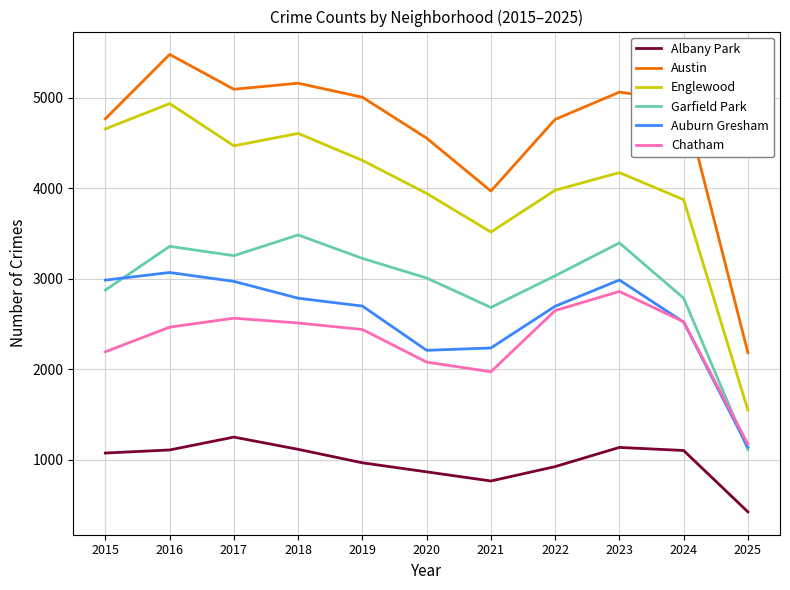

What are all the series names shown in the legend?

Albany Park, Austin, Englewood, Garfield Park, Auburn Gresham, Chatham